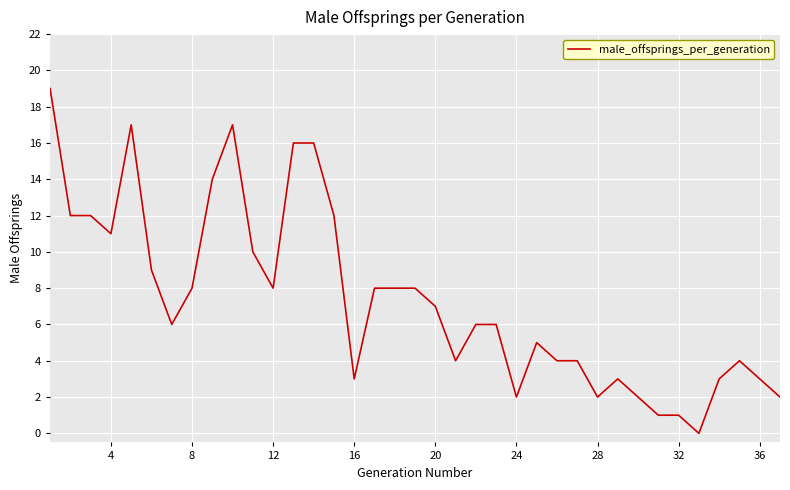

Is it true that the value at 16 is 3?

True